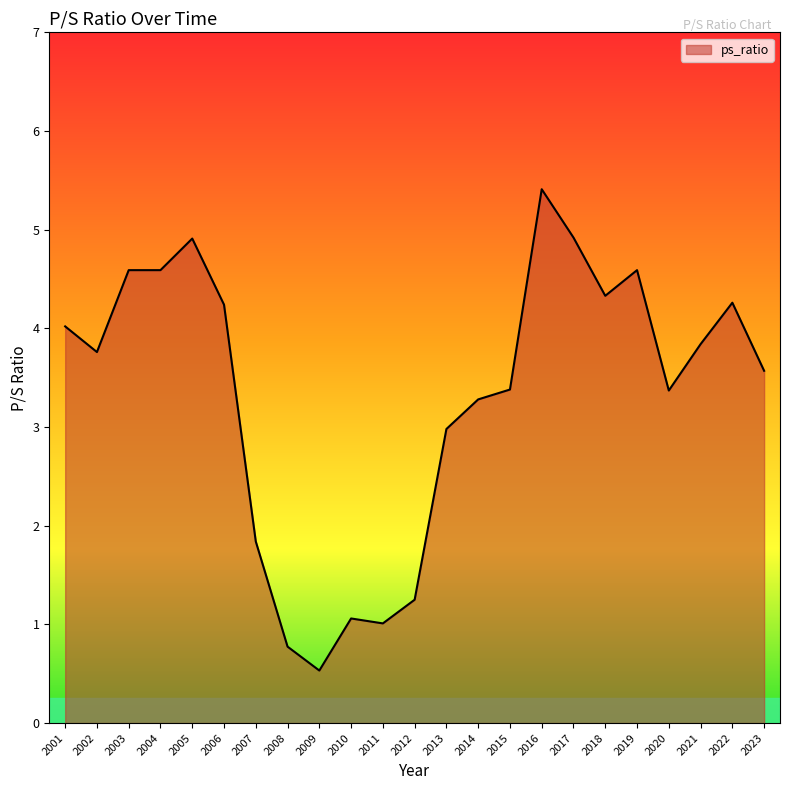

Where is the data nearest to the value 2?

2007